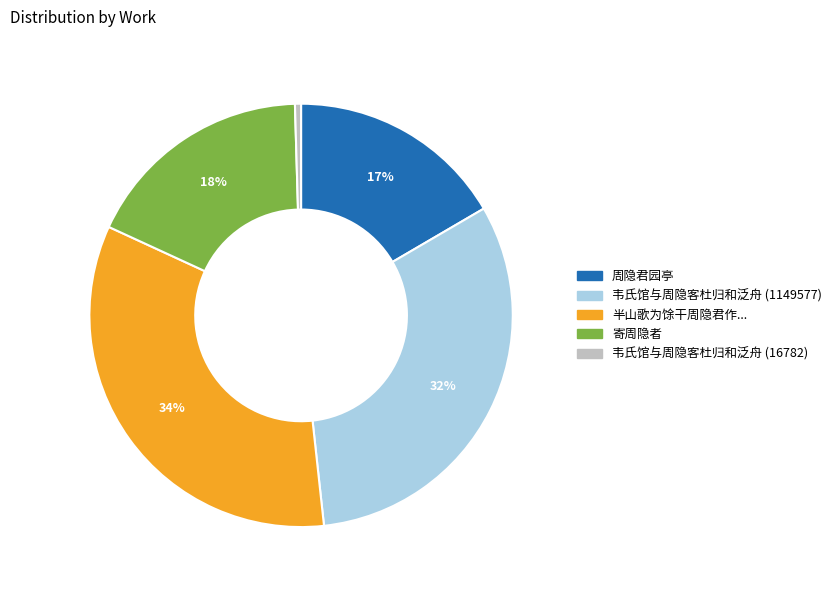

Is there a majority slice in this chart?

No